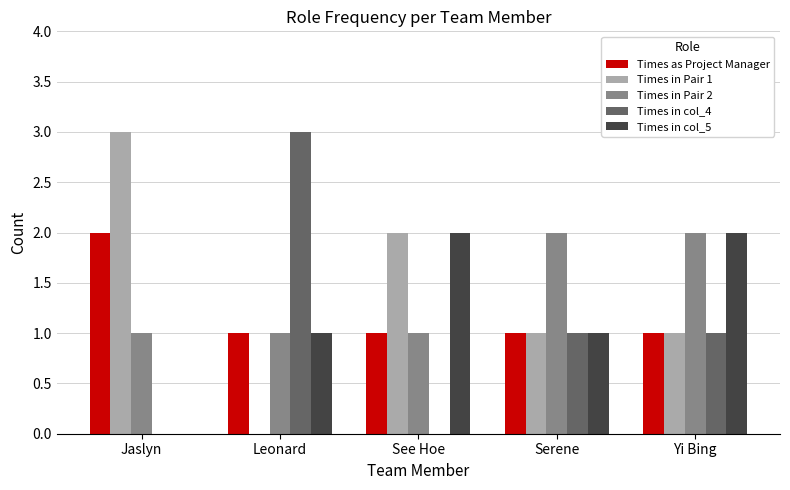

Is it true that Times as Project Manager equals 1 at Leonard?

True